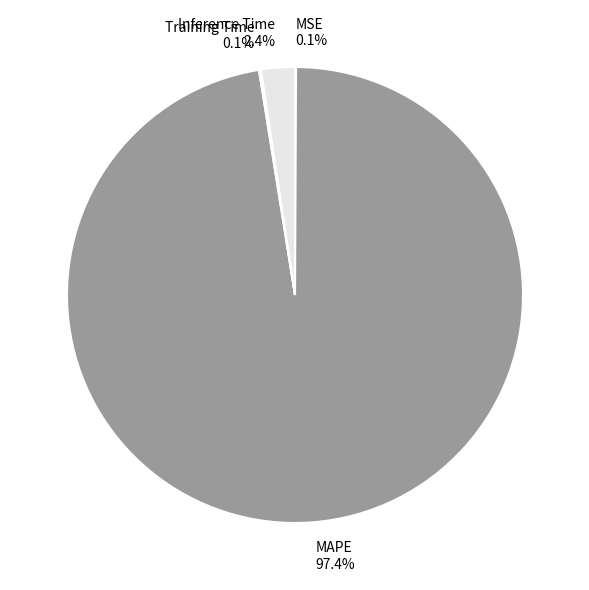

To the nearest percent, what is the difference between the Inference Time and MAPE slice percentages?

95%